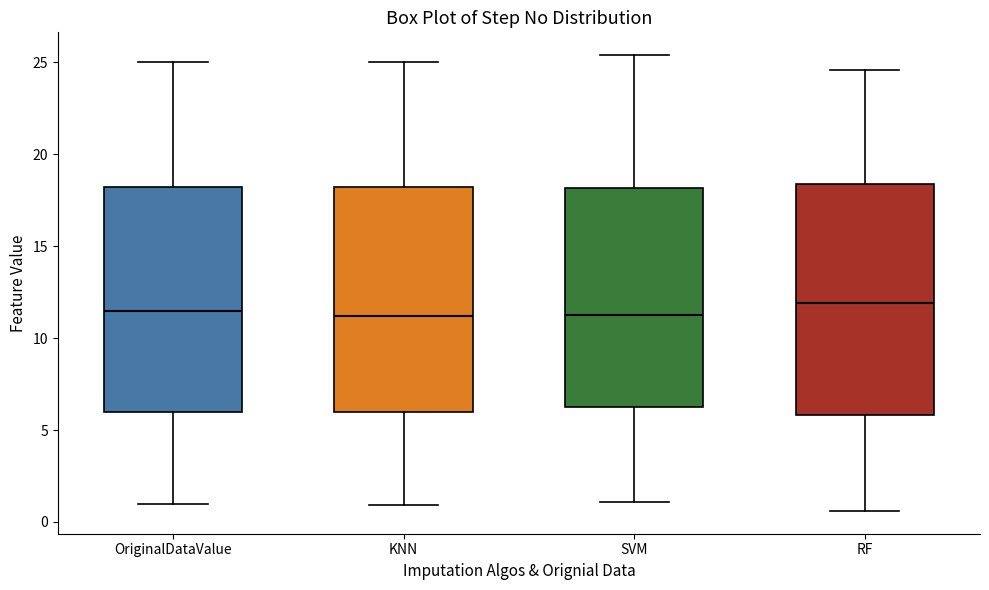

Reading left to right, read every box against the y-axis: the position of its median line, the range the box covers, and the ends of its whiskers. The values are not printed on the chart, so give them approximately, as read against the axis.

OriginalDataValue: median 11.5, box 6.0 to 18.5, whiskers 1.0 to 25.0
KNN: median 11.0, box 6.0 to 18.0, whiskers 1.0 to 25.0
SVM: median 11.5, box 6.5 to 18.0, whiskers 1.0 to 25.5
RF: median 12.0, box 6.0 to 18.5, whiskers 0.5 to 24.5